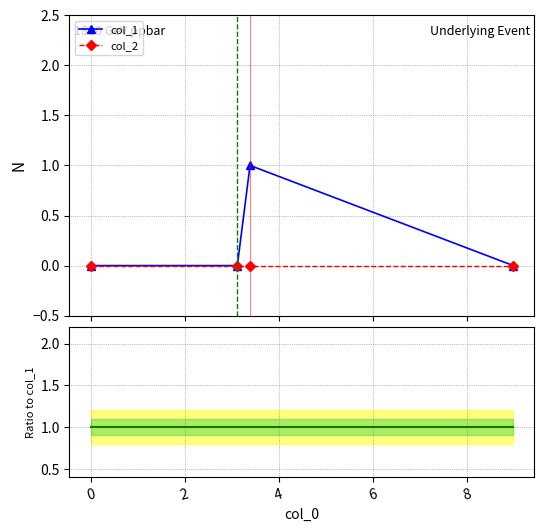

What is the sum of all reference values?

4.0